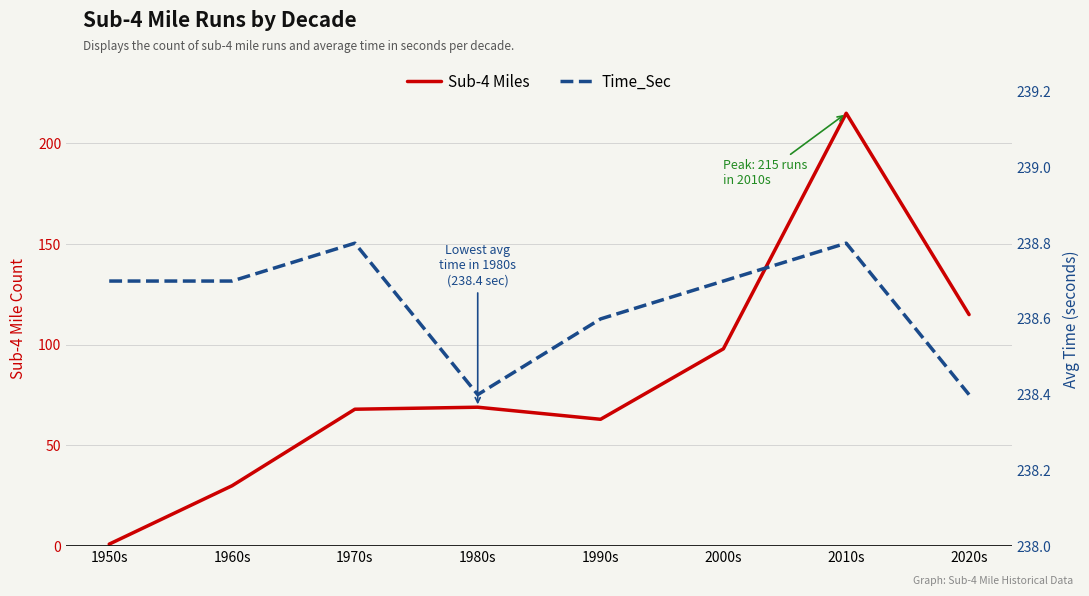

The Sub-4 Miles series shows 1.7 at 1950s. True or false?

False